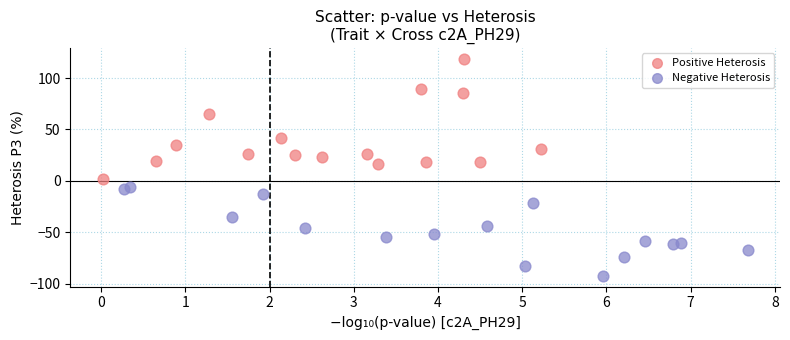

Which series reaches the minimum Y coordinate?

Negative Heterosis